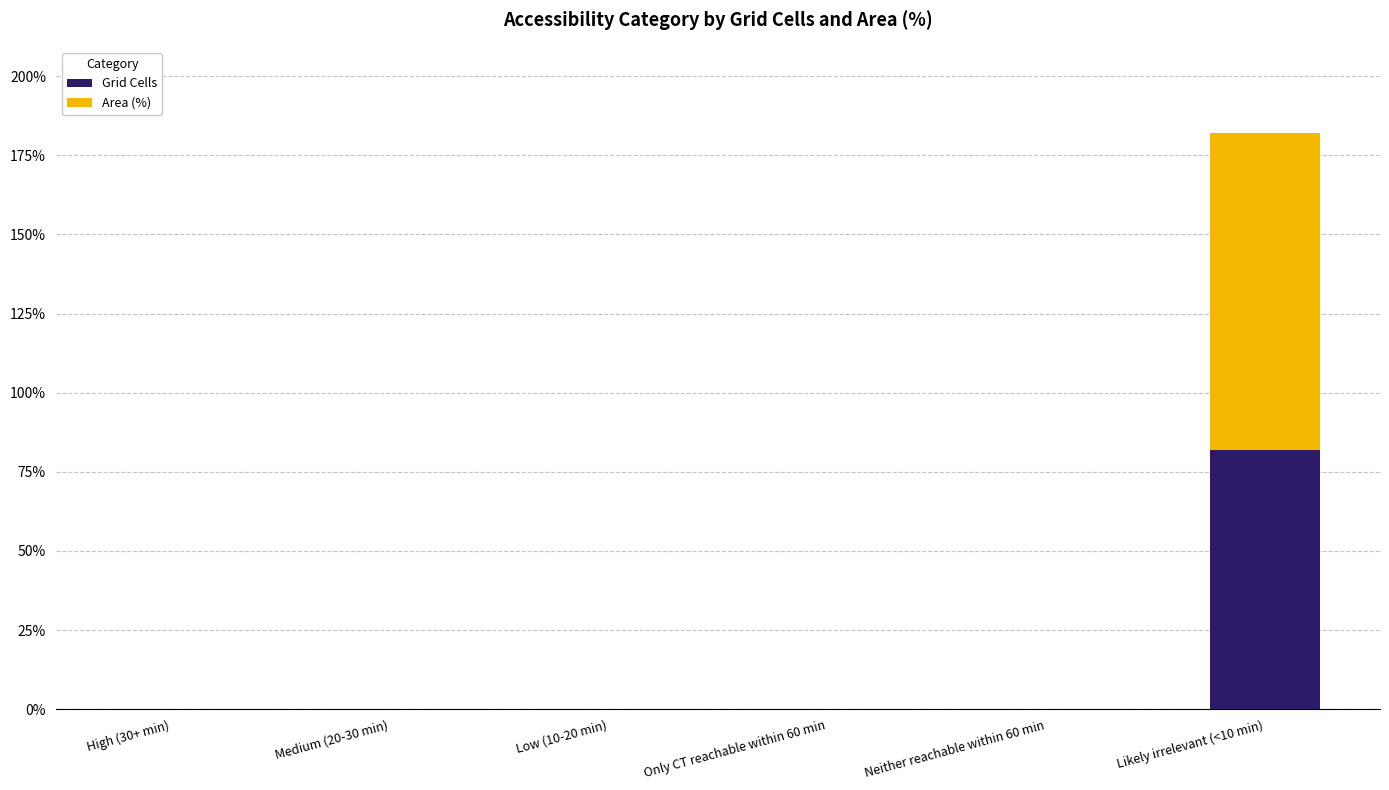

At which category is the sum across all series the highest?

Likely irrelevant (<10 min)